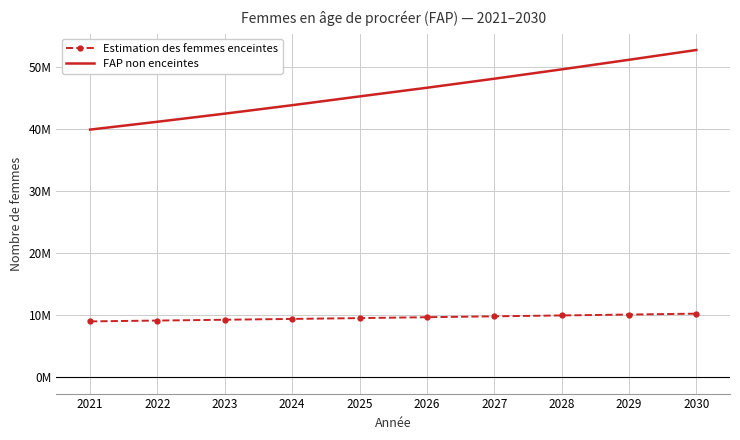

True or false: Estimation des femmes enceintes has a value of 16512443.2 at 2028.

False